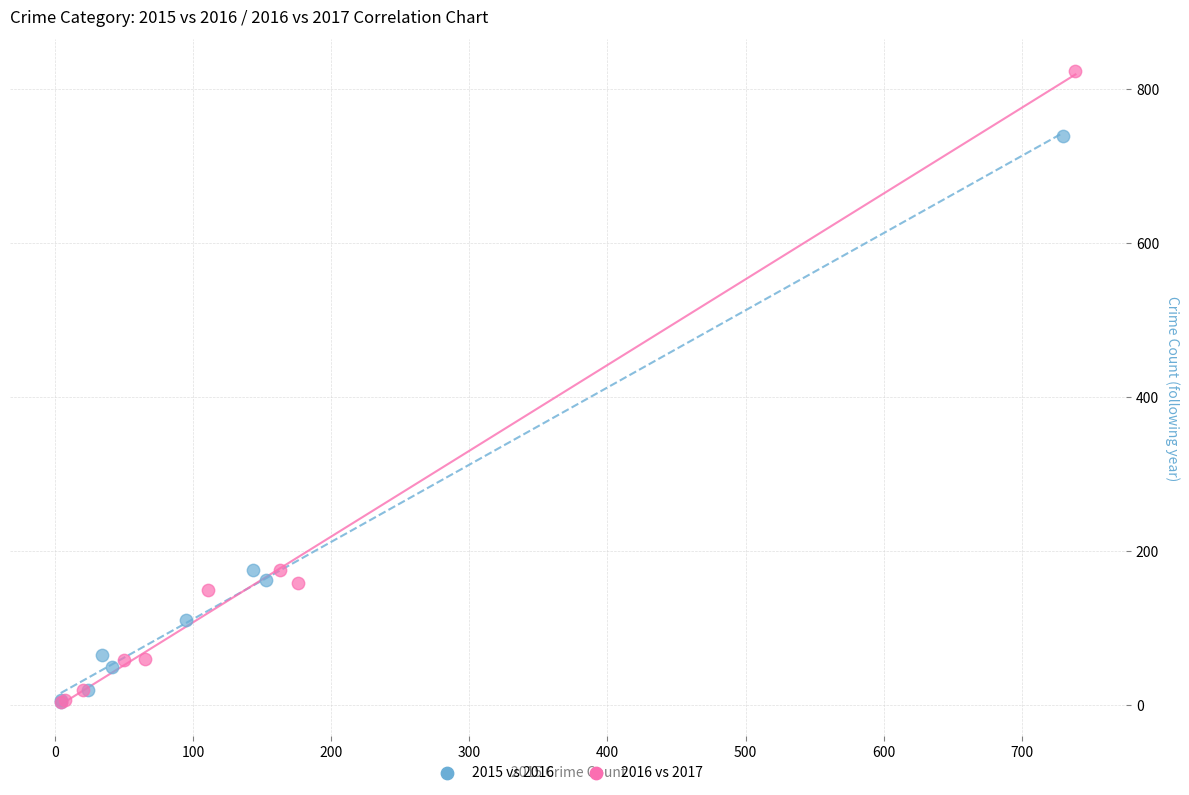

Which series contains the highest Y value?

2016 vs 2017